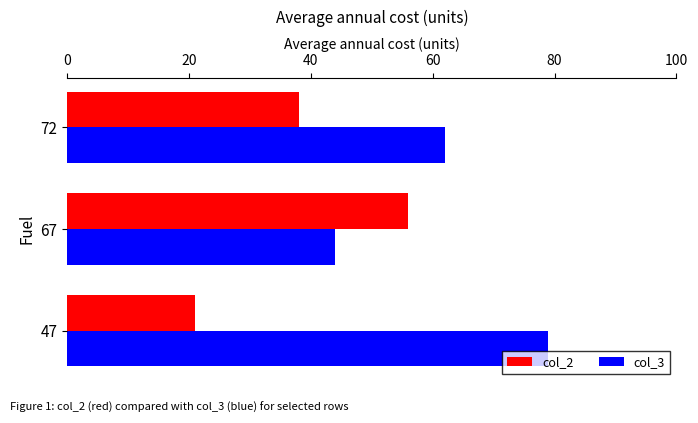

What is the average value of the col_2 series?

38